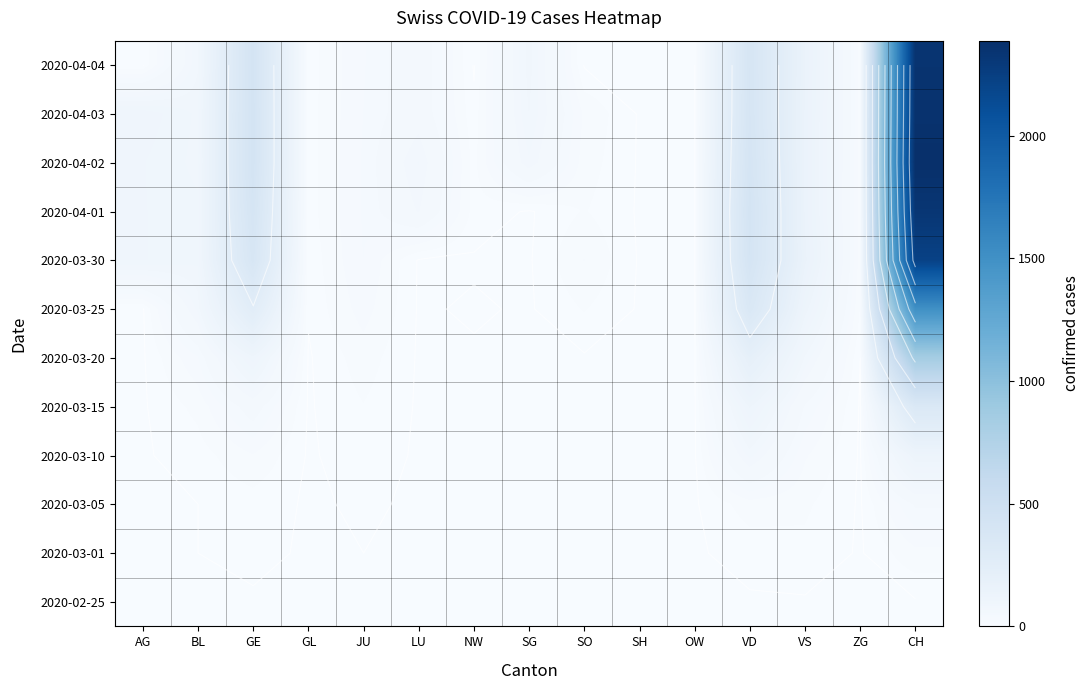

Which category has the lowest value across all series?

AG